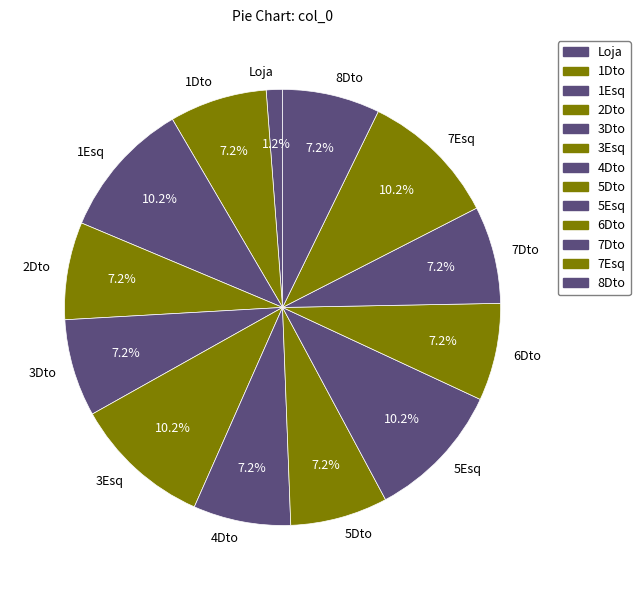

To the nearest percent, what portion does 6Dto represent?

7%